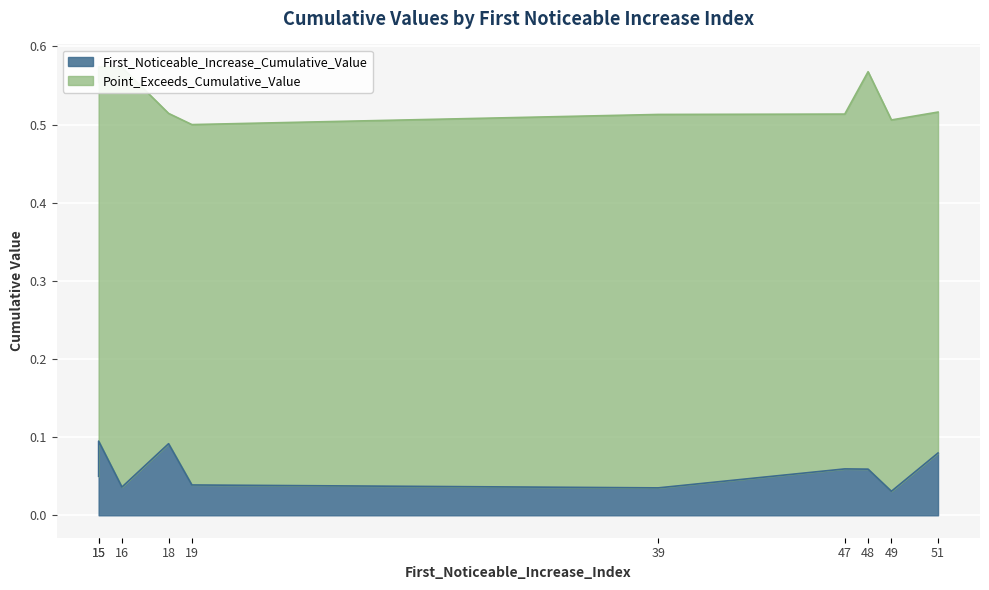

Which series has the largest total across all categories?

Point_Exceeds_Cumulative_Value